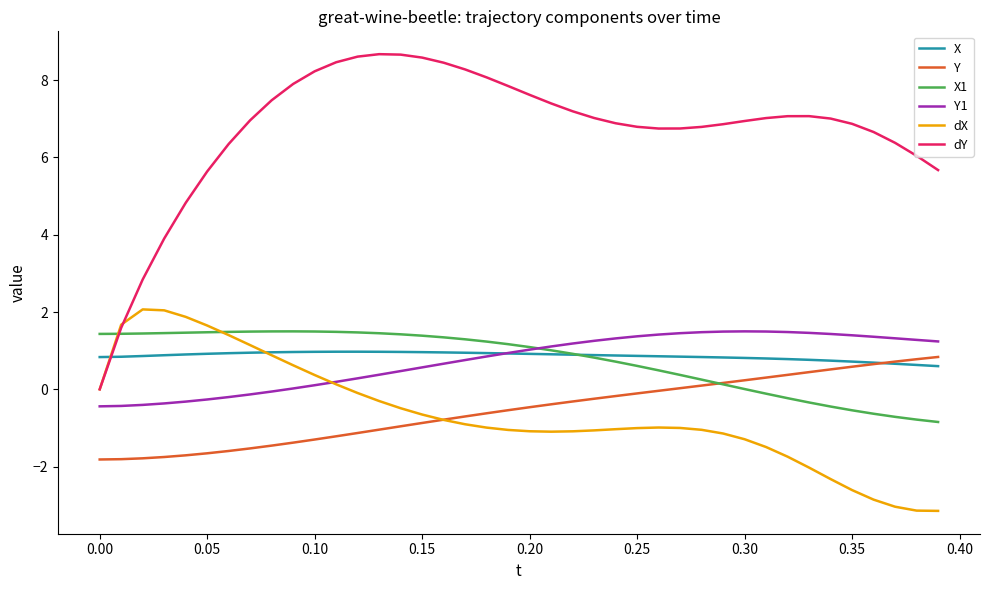

How many categories are shown in the chart?

40